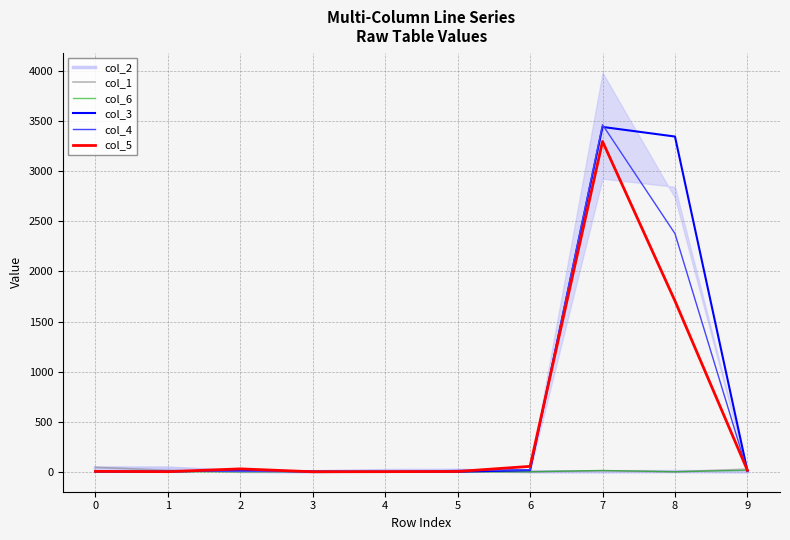

How many categories are shown in the chart?

10